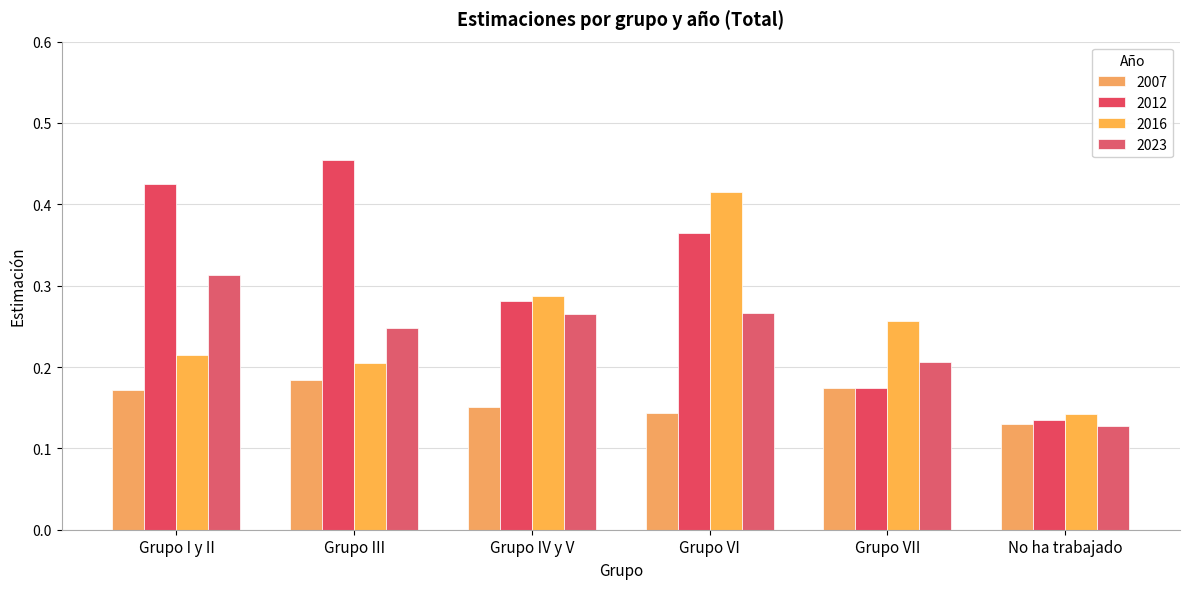

Rank the series by their maximum value, from highest to lowest.

2012, 2016, 2023, 2007